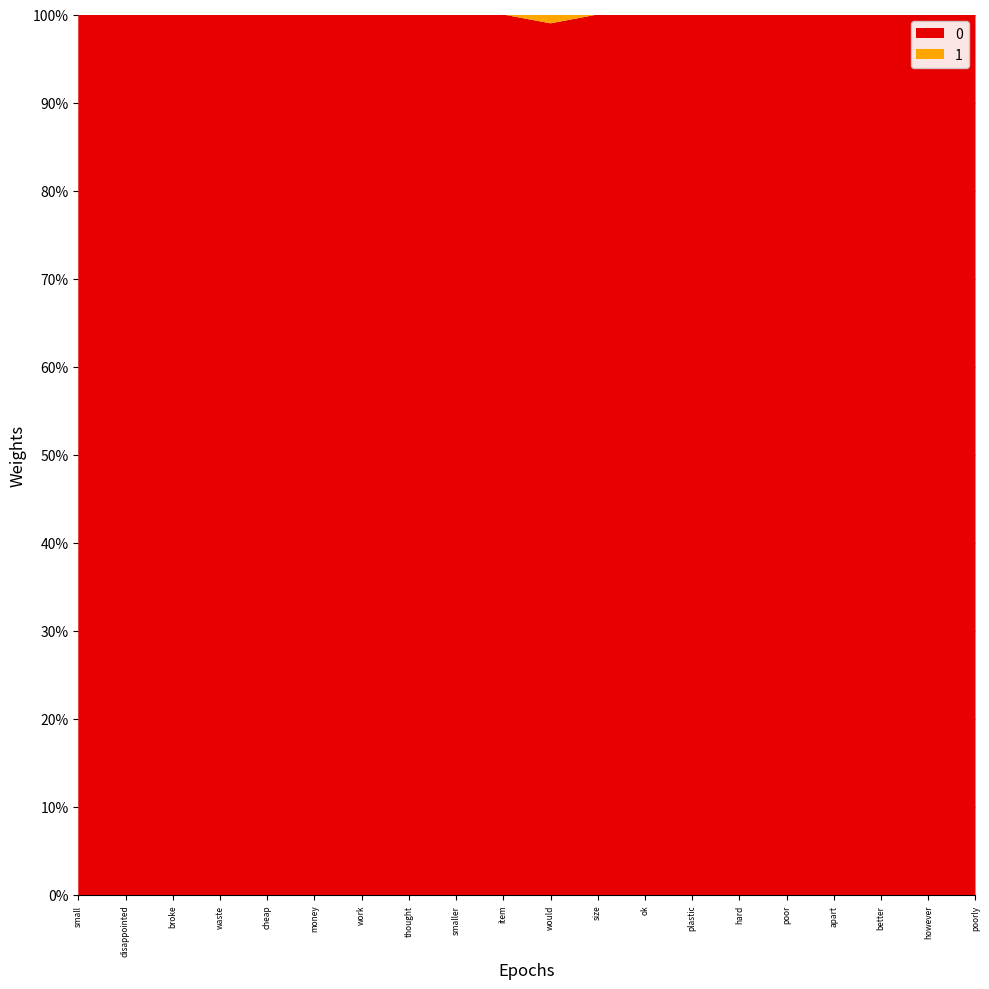

Reading left to right, transcribe all the data shown in this chart.

0: 1.0	1.0	1.0	1.0	1.0	1.0	1.0	1.0	1.0	1.0	1.0	1.0	1.0	1.0	1.0	1.0	1.0	1.0	1.0	1.0
1: 0.0	0.0	0.0	0.0	0.0	0.0	0.0	0.0	0.0	0.0	0.0	0.0	0.0	0.0	0.0	0.0	0.0	0.0	0.0	0.0